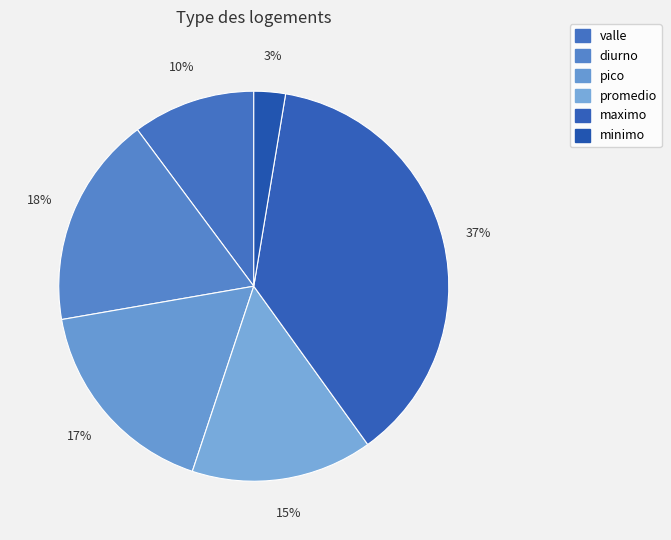

How many slices are in this pie chart?

6